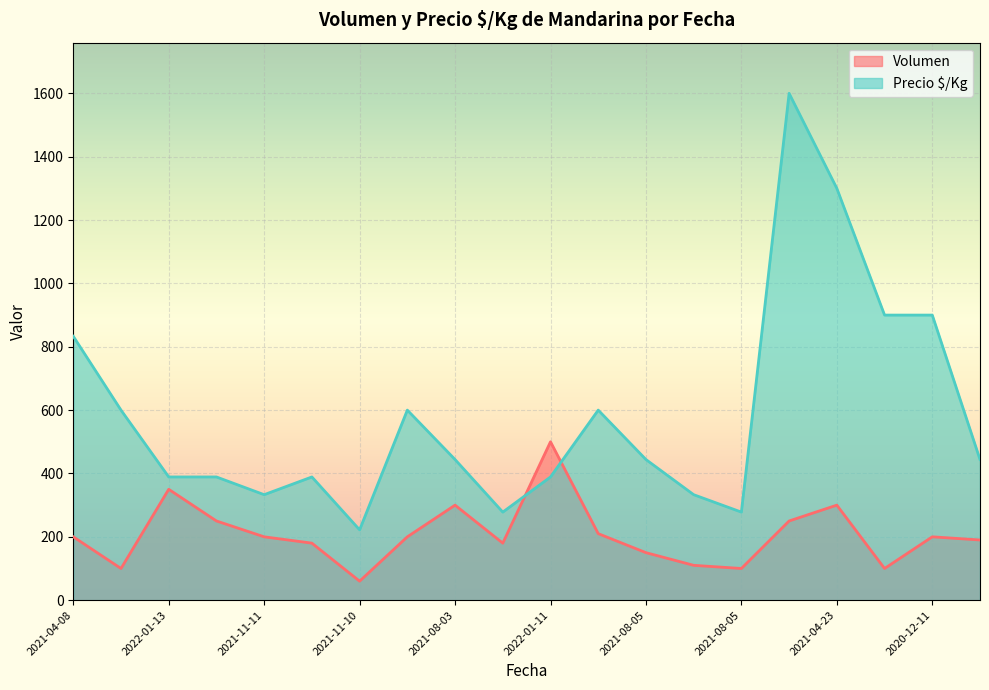

What is the difference between the Precio $/Kg values at 2021-11-11 and 2021-08-03?

111